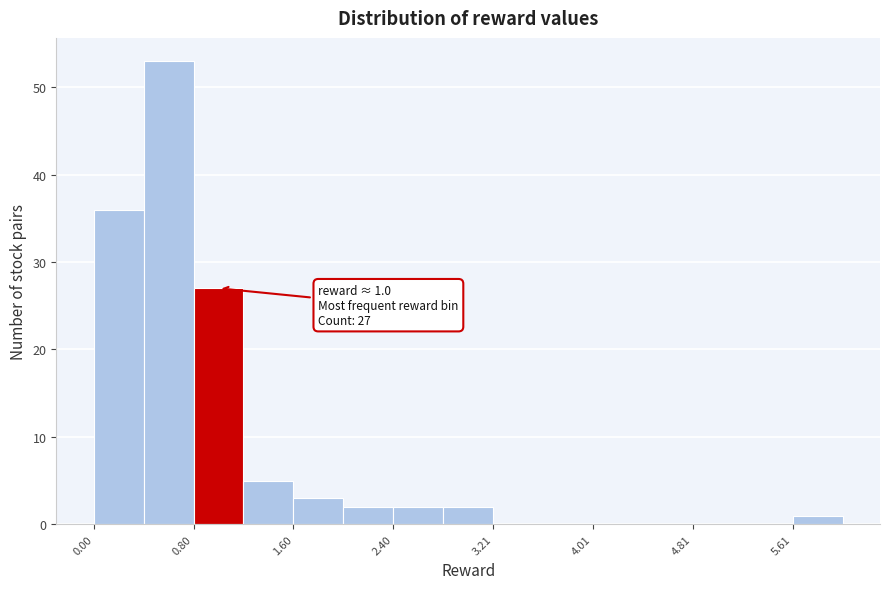

Which range on the x-axis has the tallest bar?

0.4 to 0.8